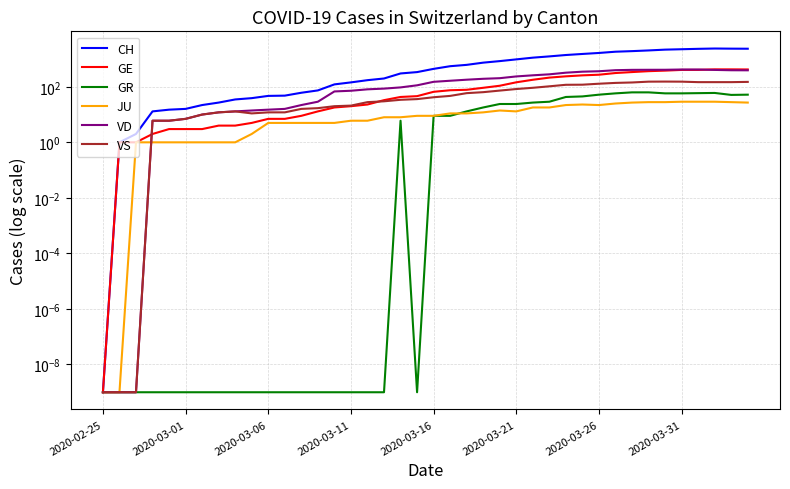

What is the difference between the highest and lowest values at 11?

48.0